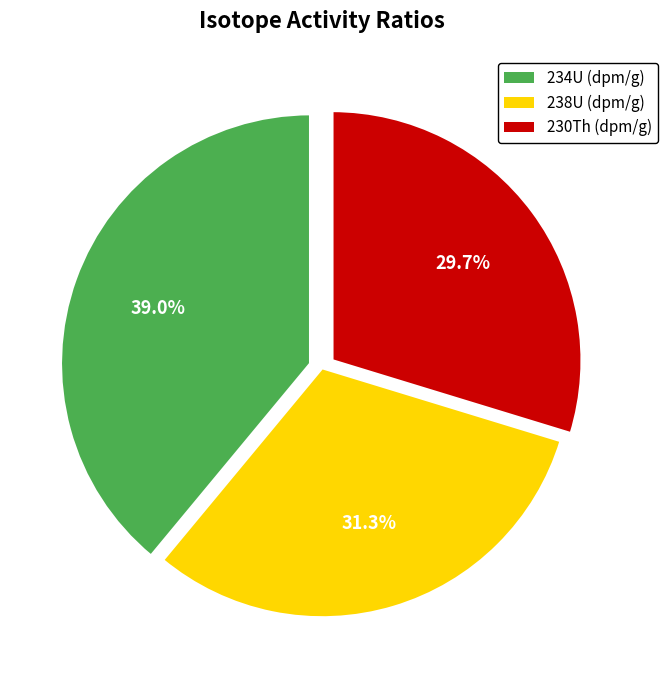

To the nearest percent, what is the average slice percentage?

33%